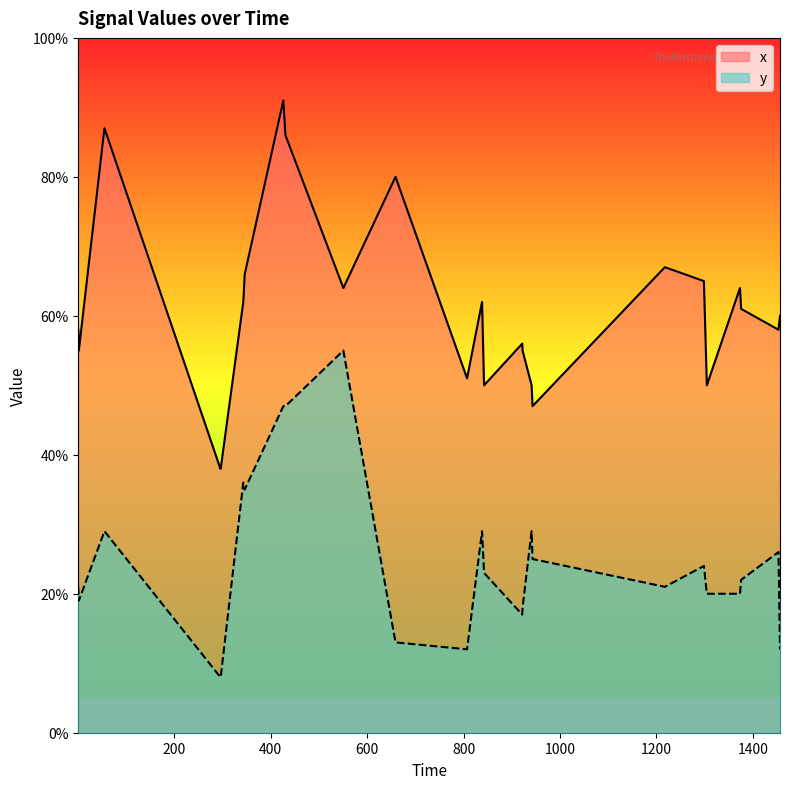

The value of x at 29 is 0.4. True or false?

False